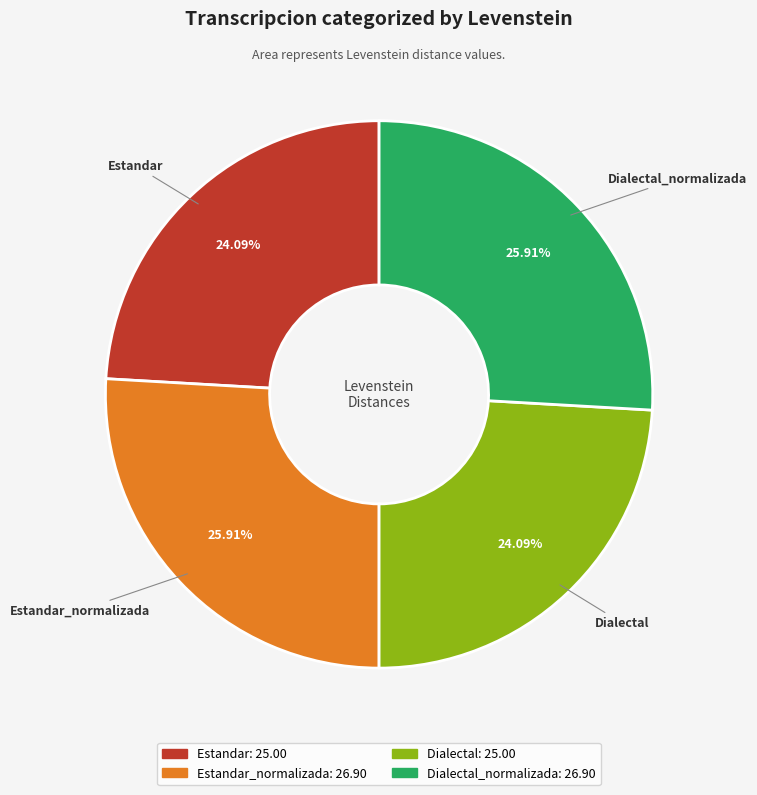

Is there a majority slice in this chart?

No